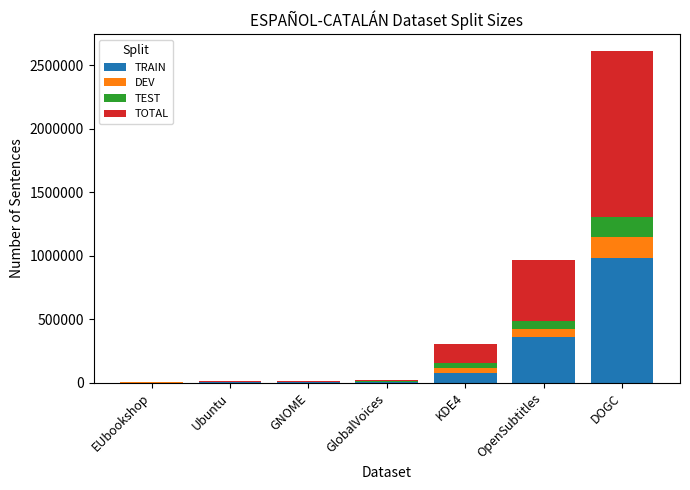

The value of TRAIN at DOGC is 497296. True or false?

False